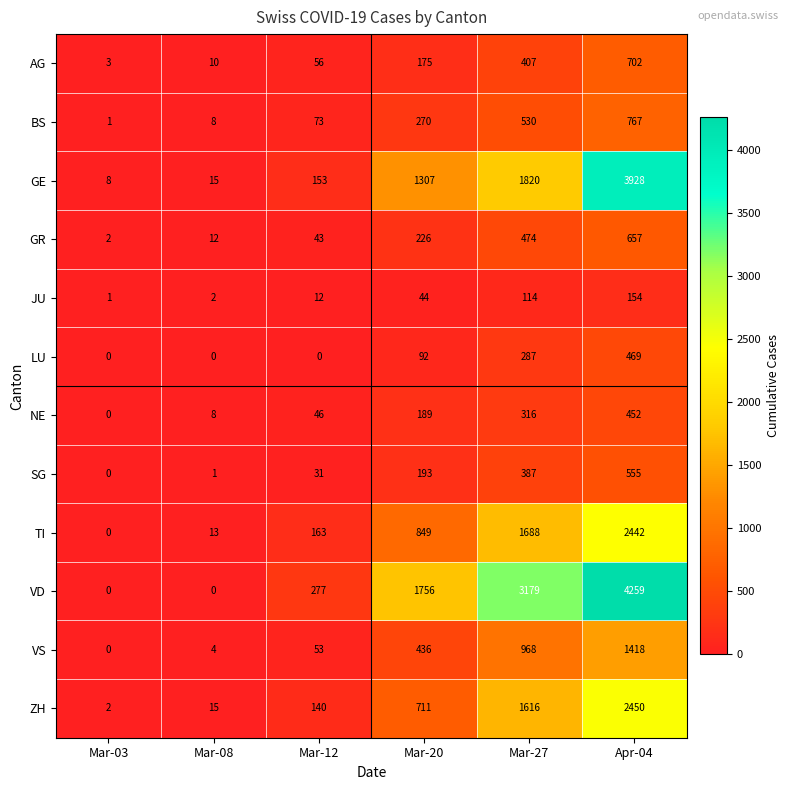

What is the difference between the maximum and minimum values in the VD series?

4259